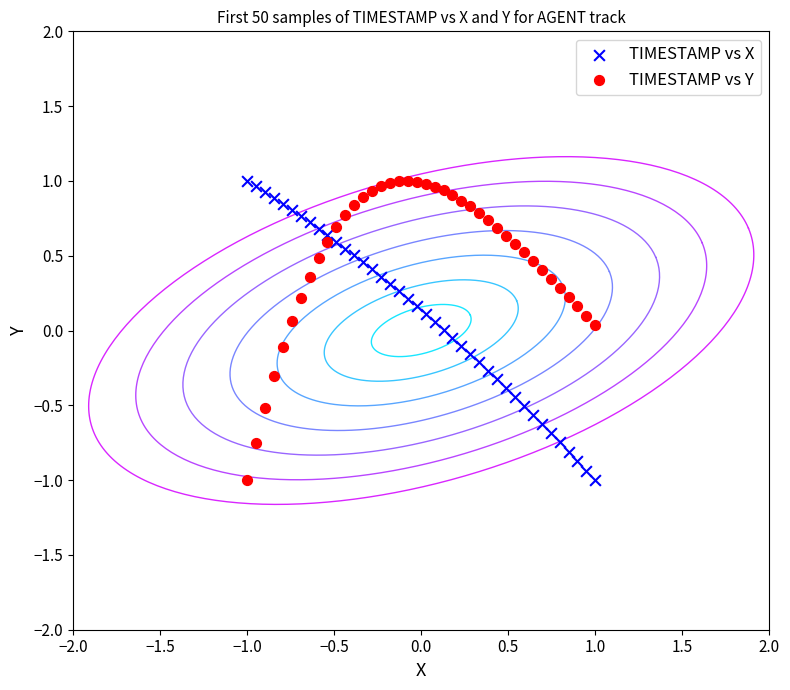

Across all data points, what is the range of Y values (max minus min)?

2.0